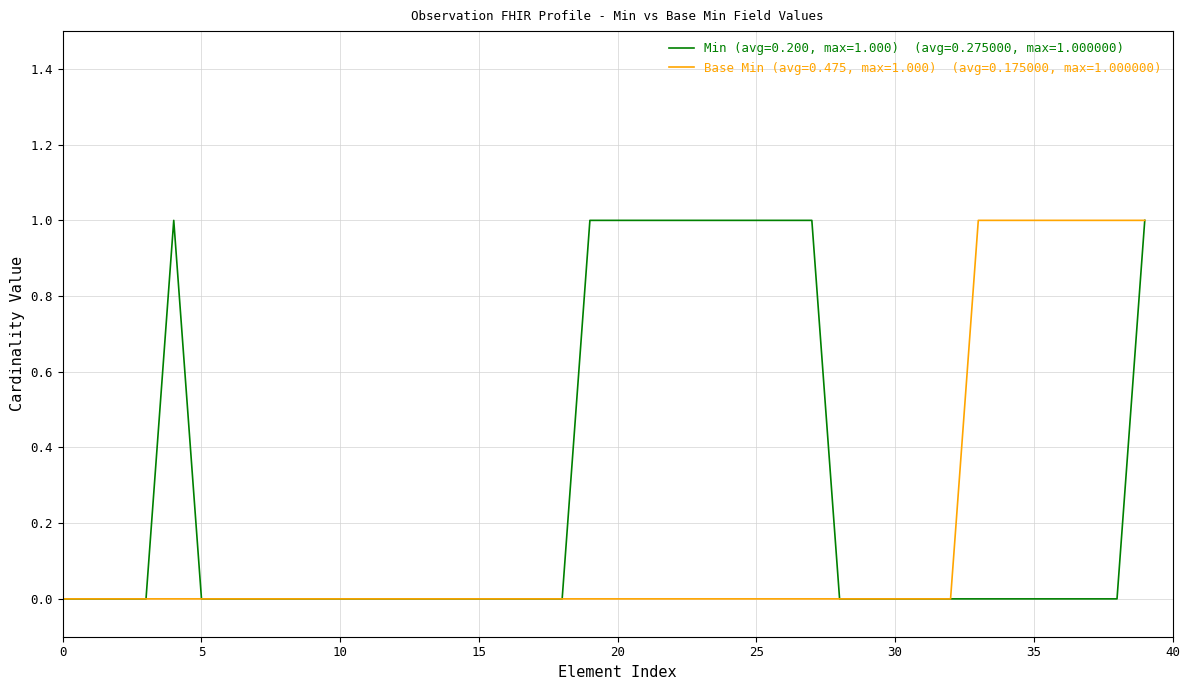

How many lines are shown in the chart?

2